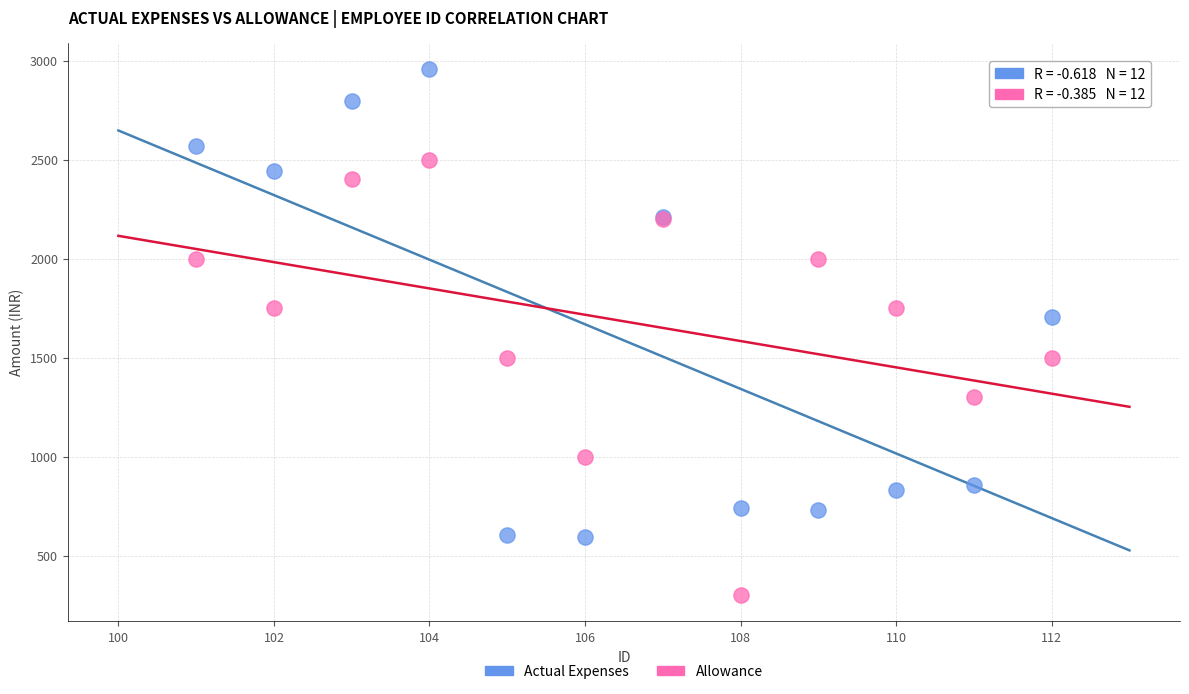

Which series contains the lowest Y value?

Allowance